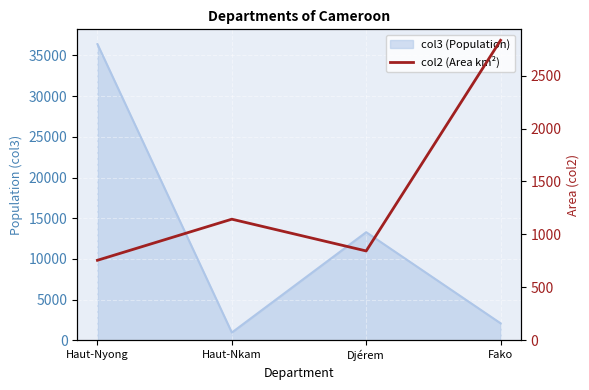

List the labels in order of value, smallest first.

Haut-Nyong, Djérem, Haut-Nkam, Fako